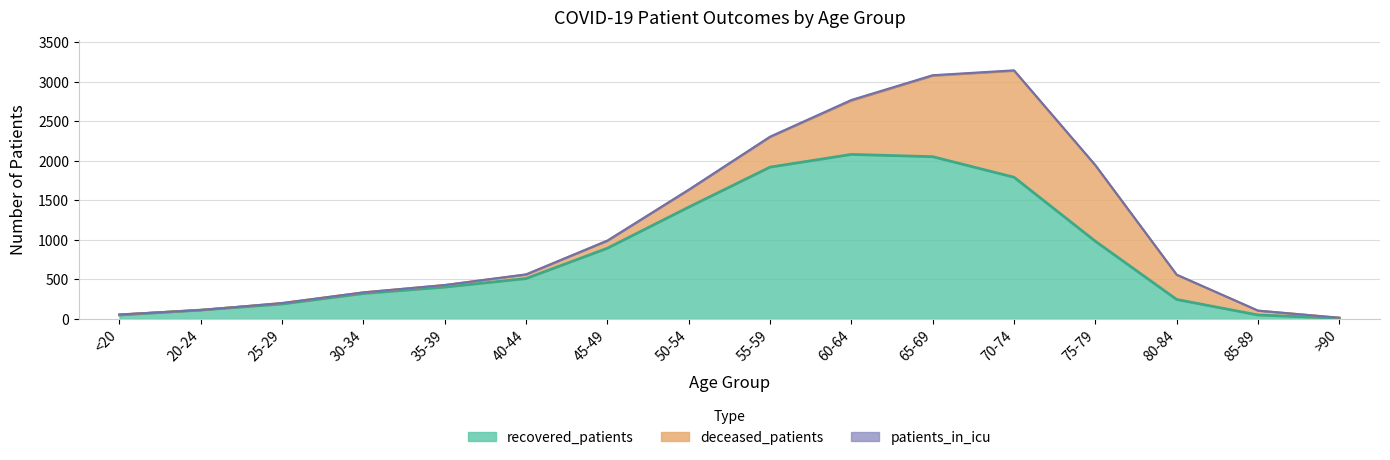

Does the chart display data point markers on the line(s)?

No